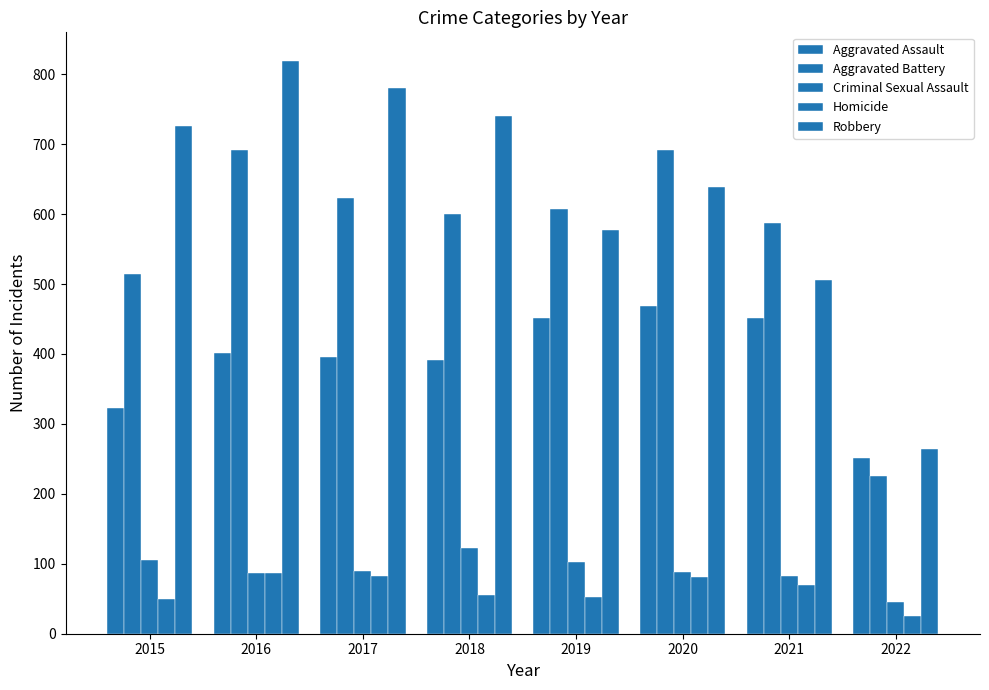

How many bars are there in total?

40